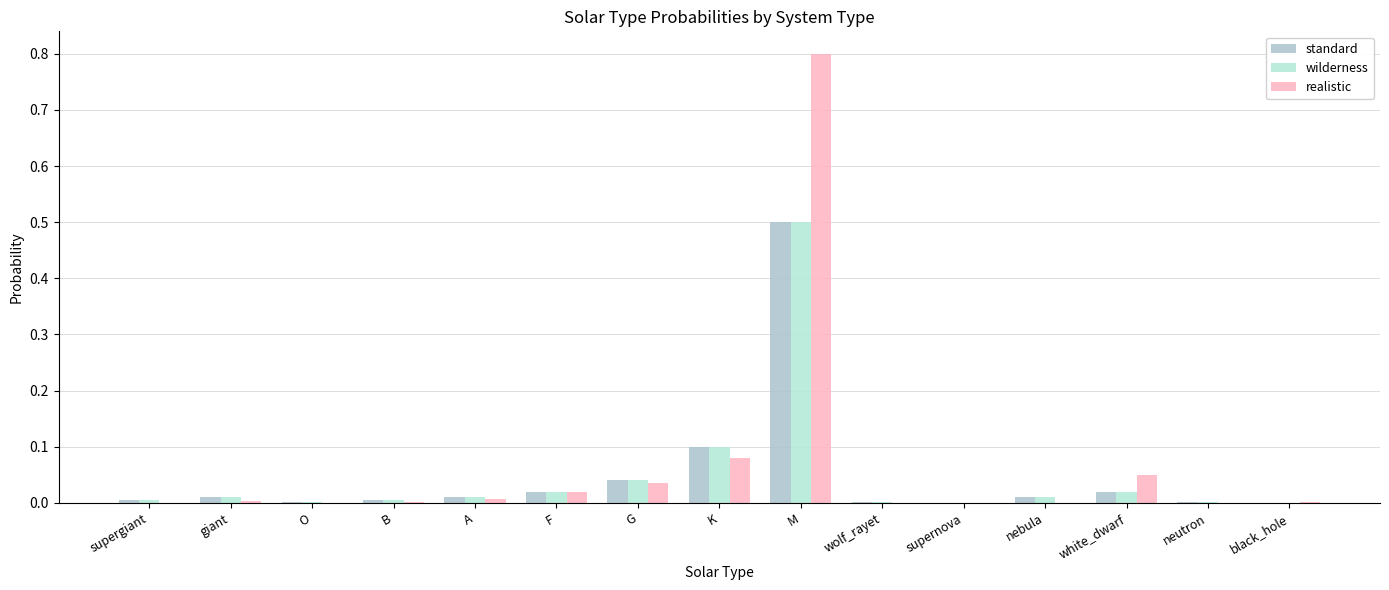

Which category has the highest value in the realistic series?

M